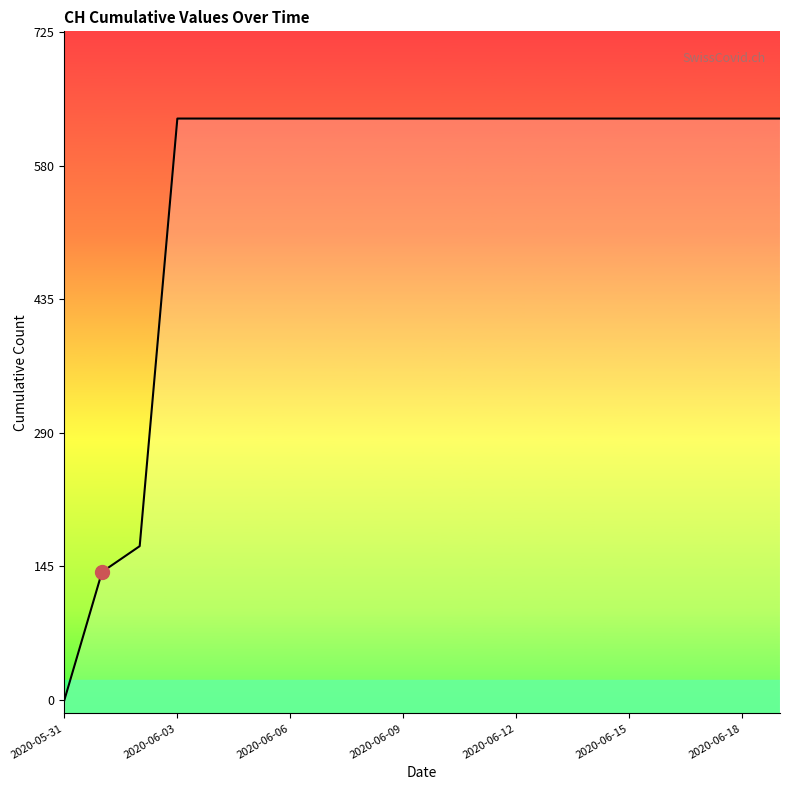

What is the greatest value displayed?

631